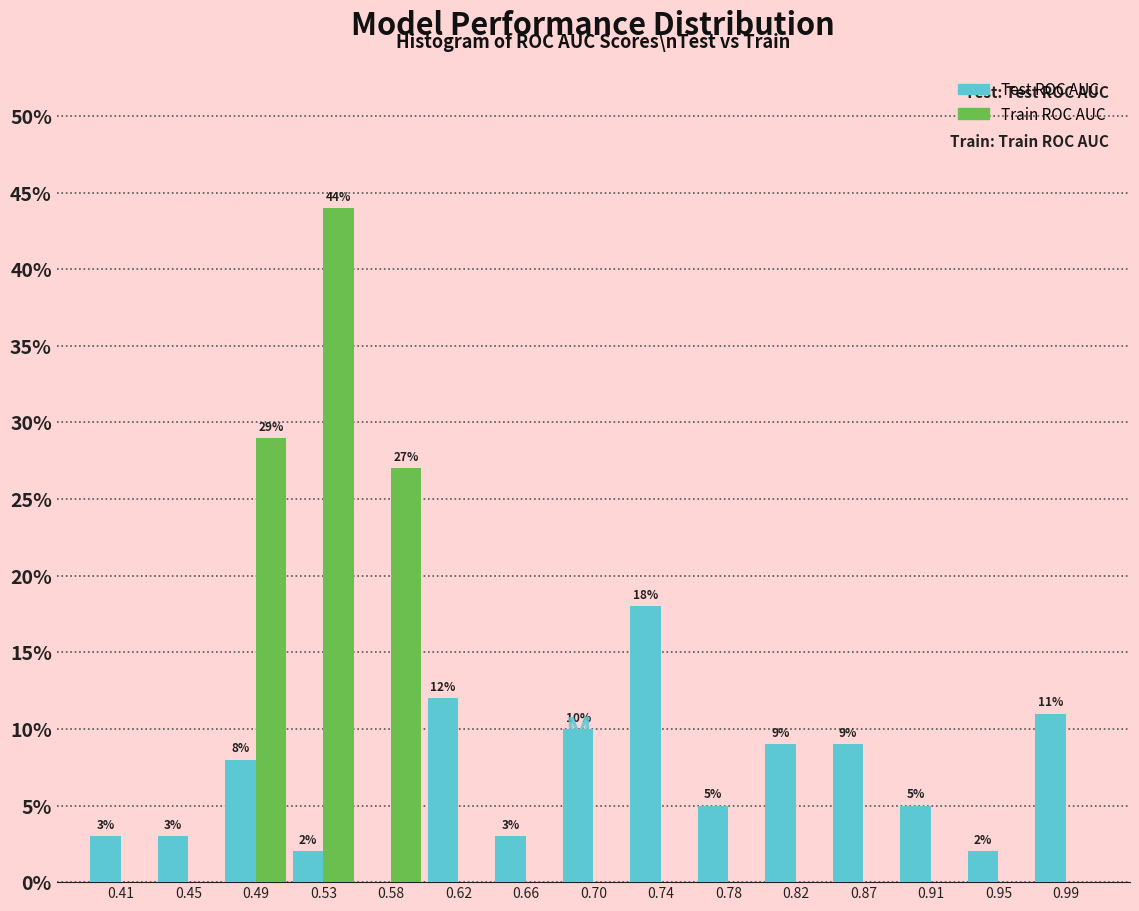

In the Train ROC AUC series, which range on the x-axis has the tallest bar?

0.515 to 0.555